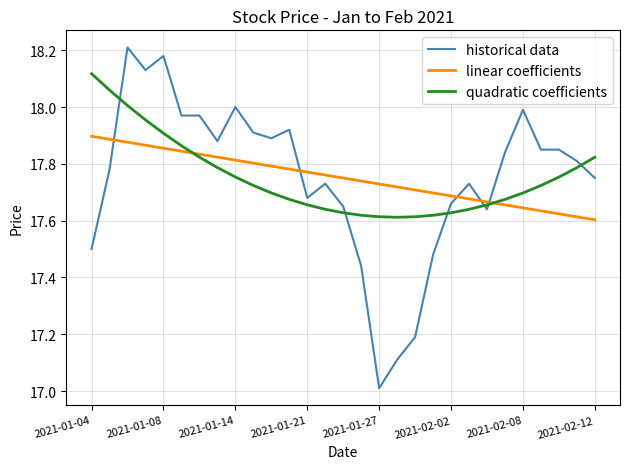

Which series has the widest spread of values?

historical data